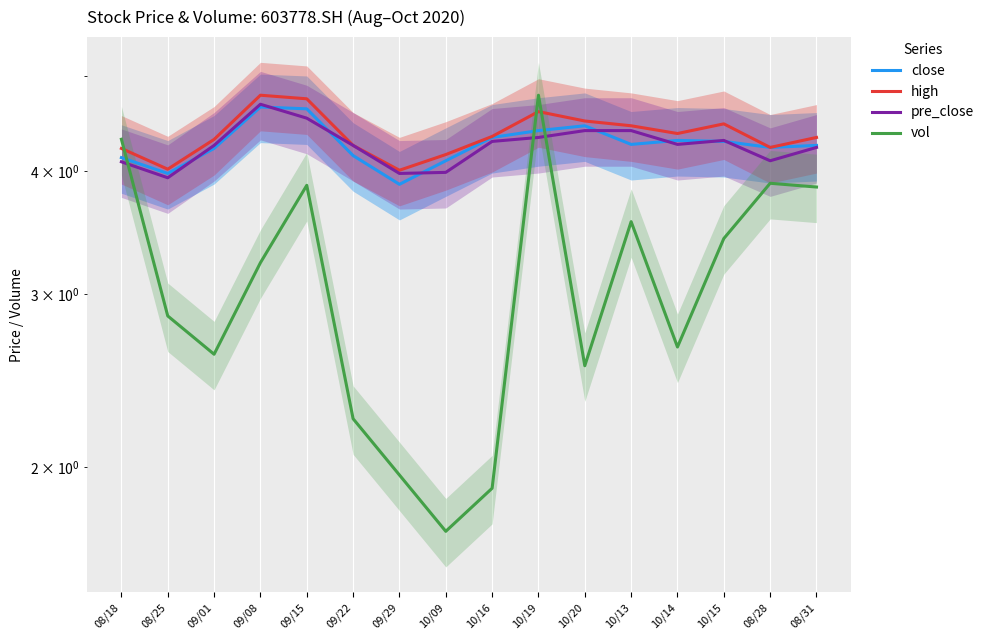

What is the total value across all series at 10/13?

16.7